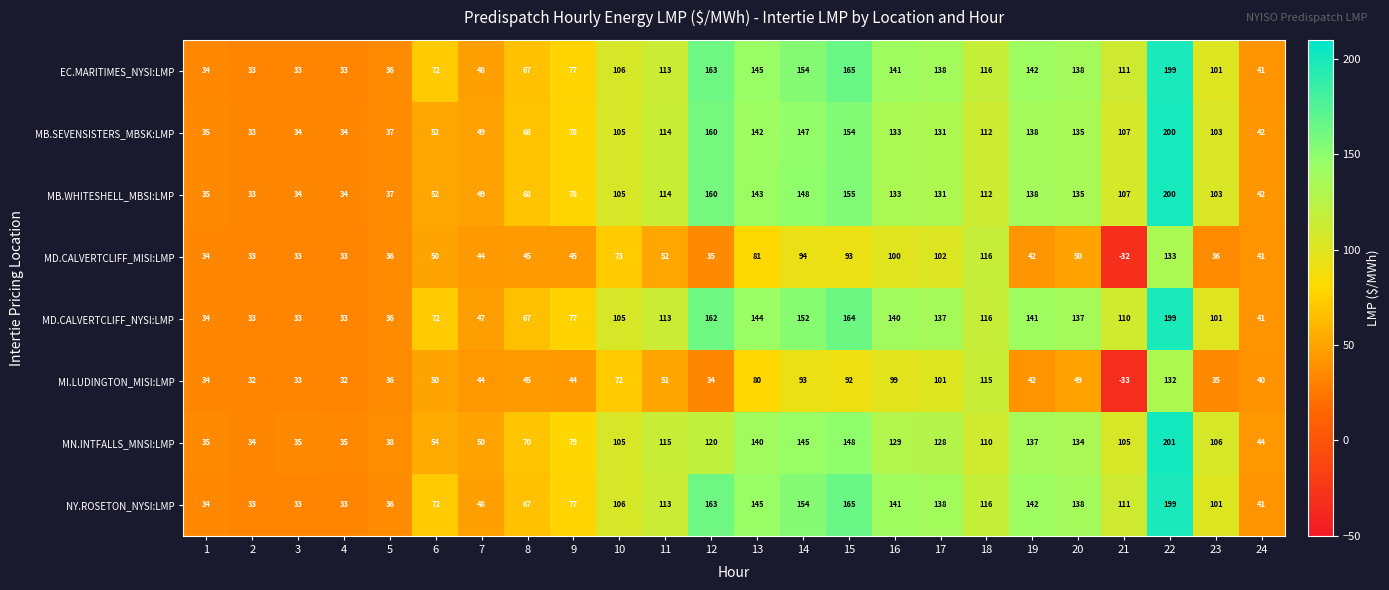

What is the maximum value shown in the chart?

201